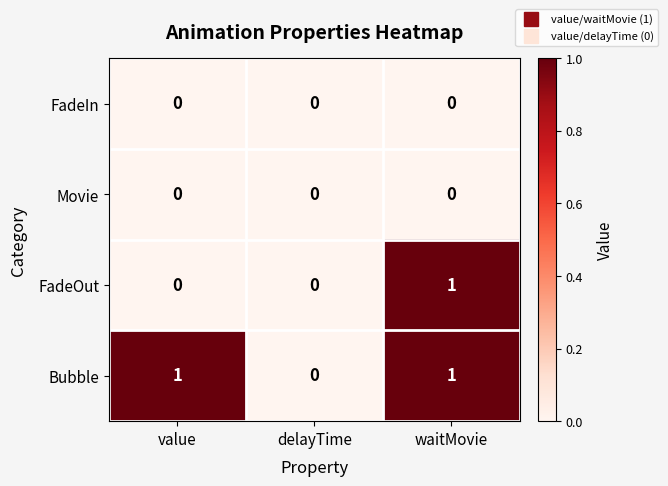

What is the maximum value shown in the chart?

1